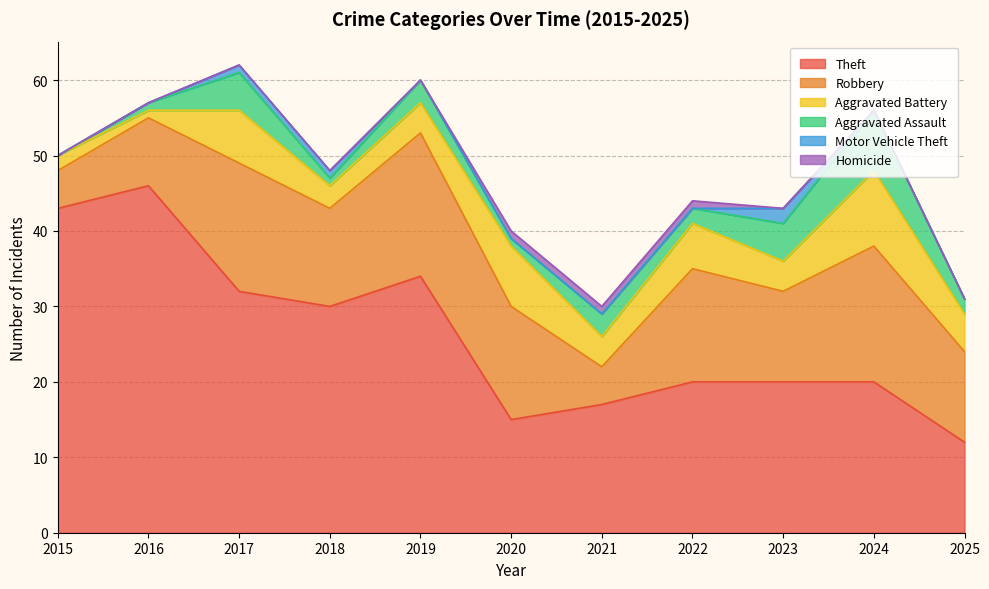

What is the difference between the second highest and minimum values in the Aggravated Assault series?

5